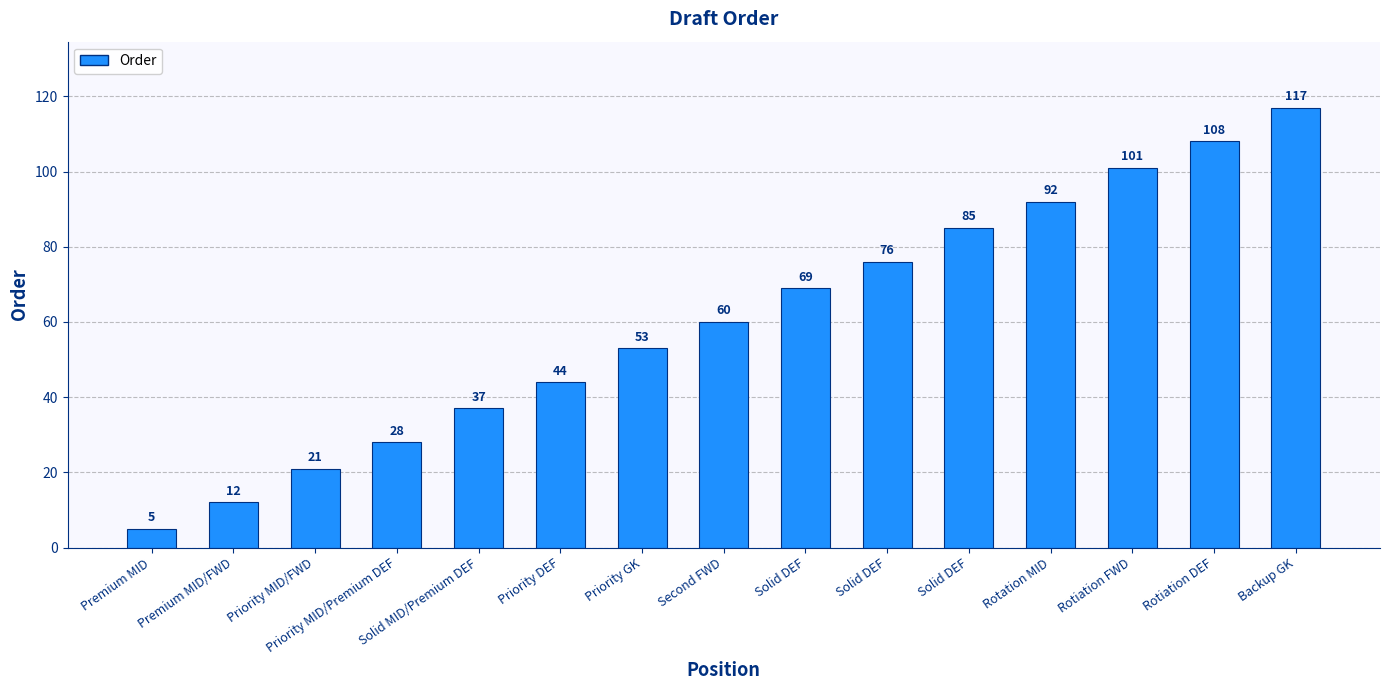

Are the bars horizontal?

No